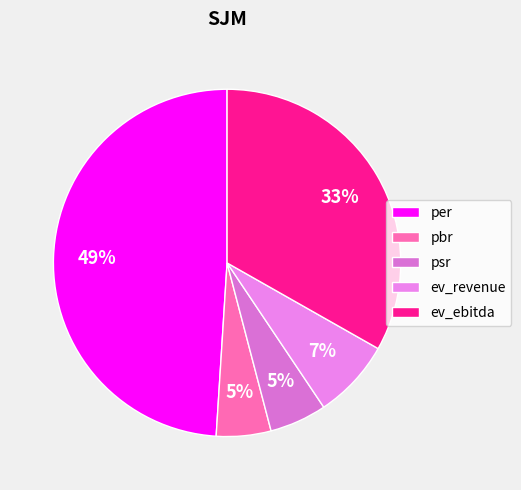

Is it true that pbr is 5% of the pie?

True